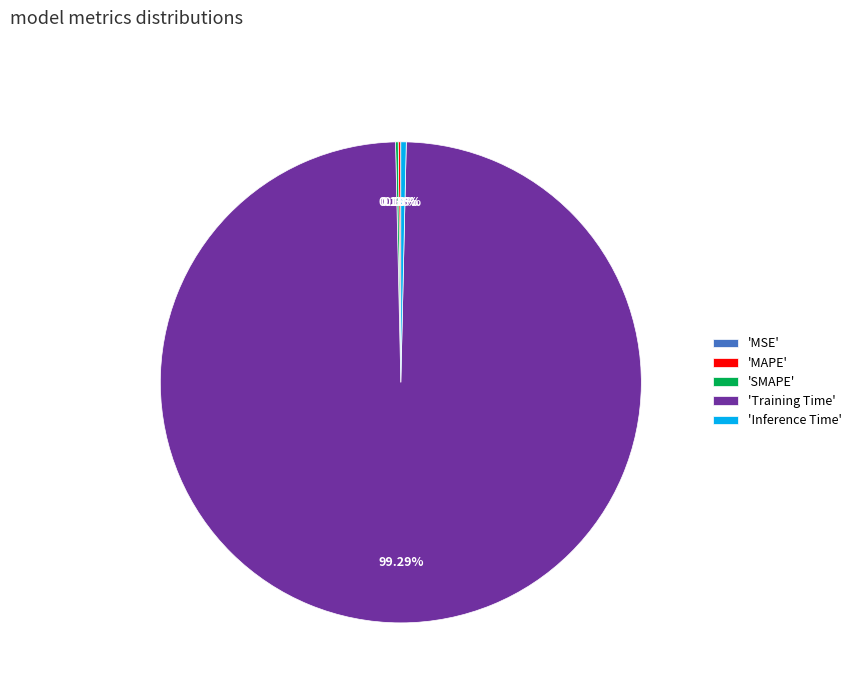

Does 'Training Time' represent more than half of the total?

Yes